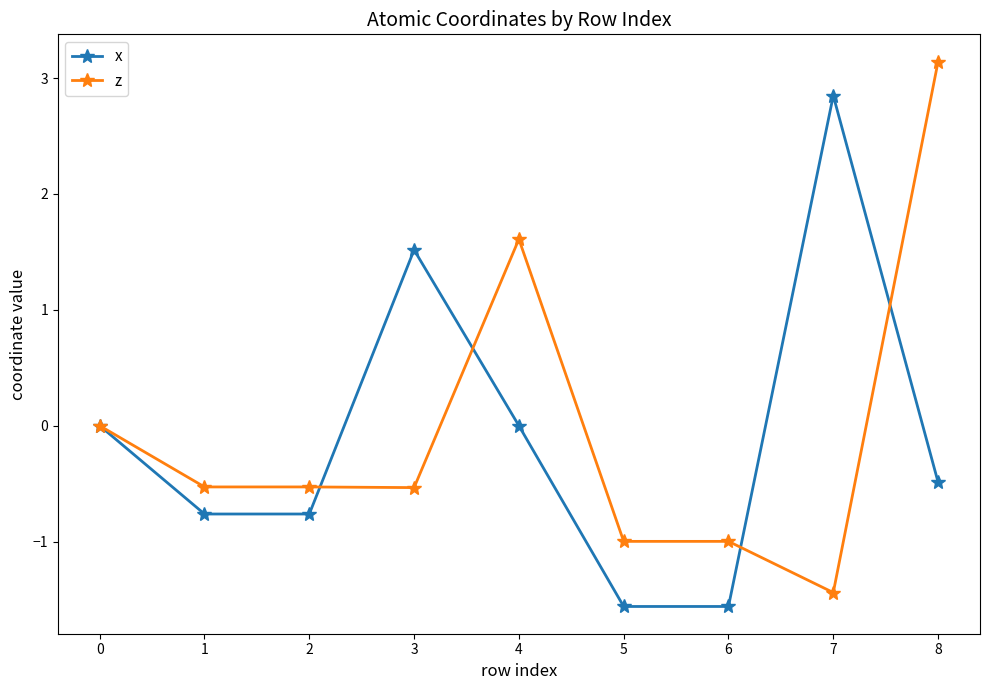

What are all the series names shown in the legend?

x, z